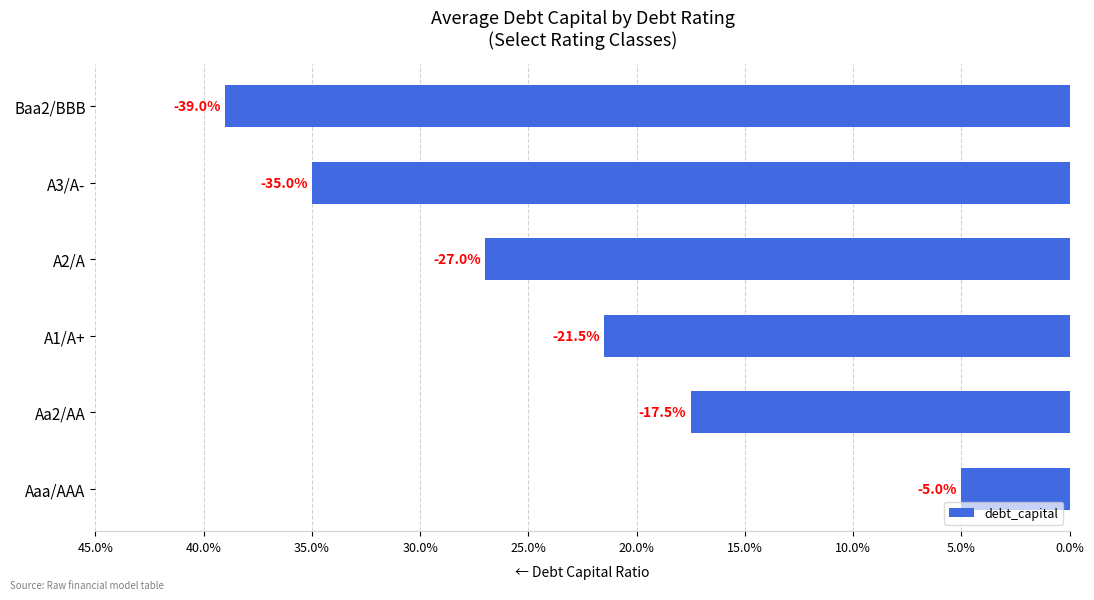

What is the sum of all values?

-1.4